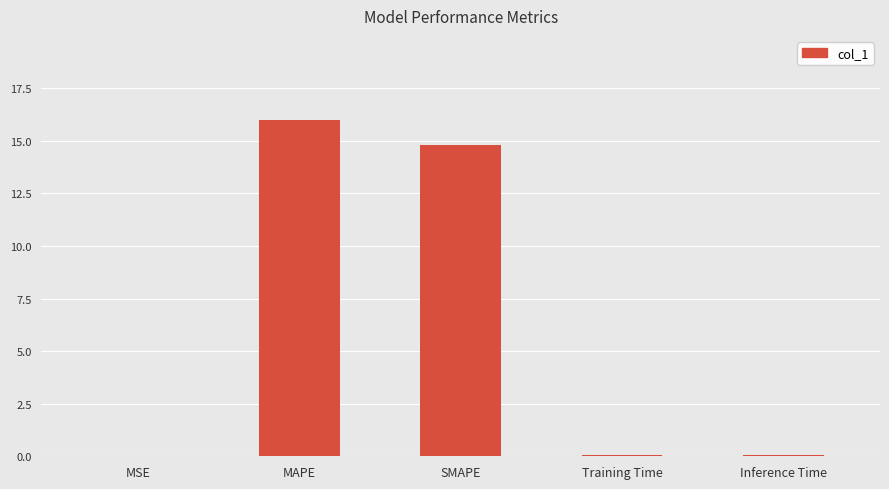

The value at Inference Time is 0.1. True or false?

True